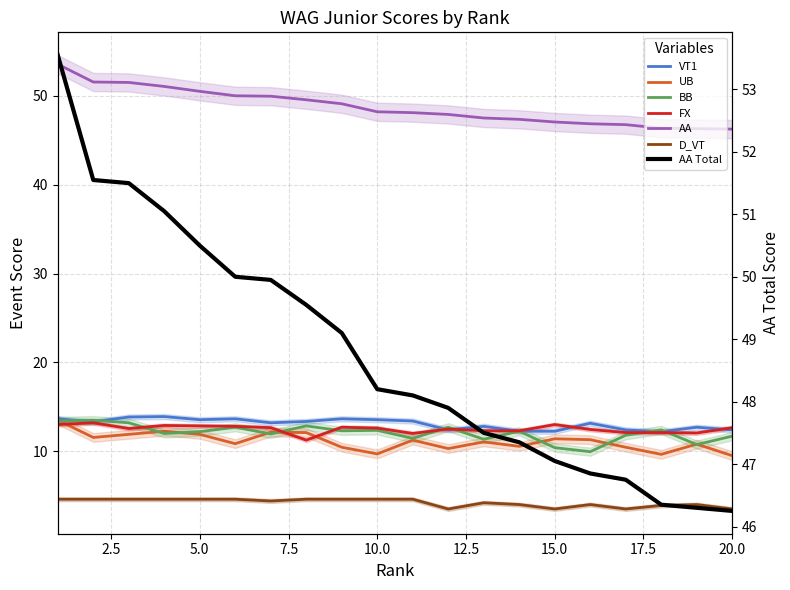

What is the difference between the maximum and minimum values in the AA series?

7.3